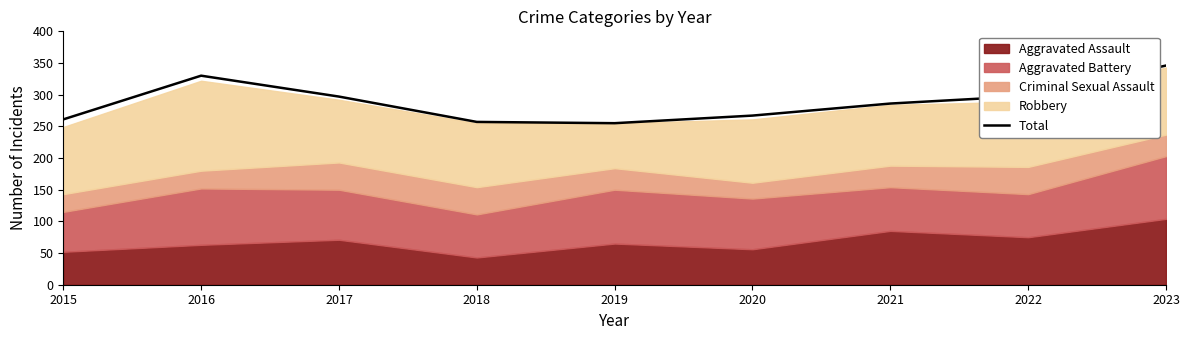

The chart shows a value of 267 at 2020. True or false?

True